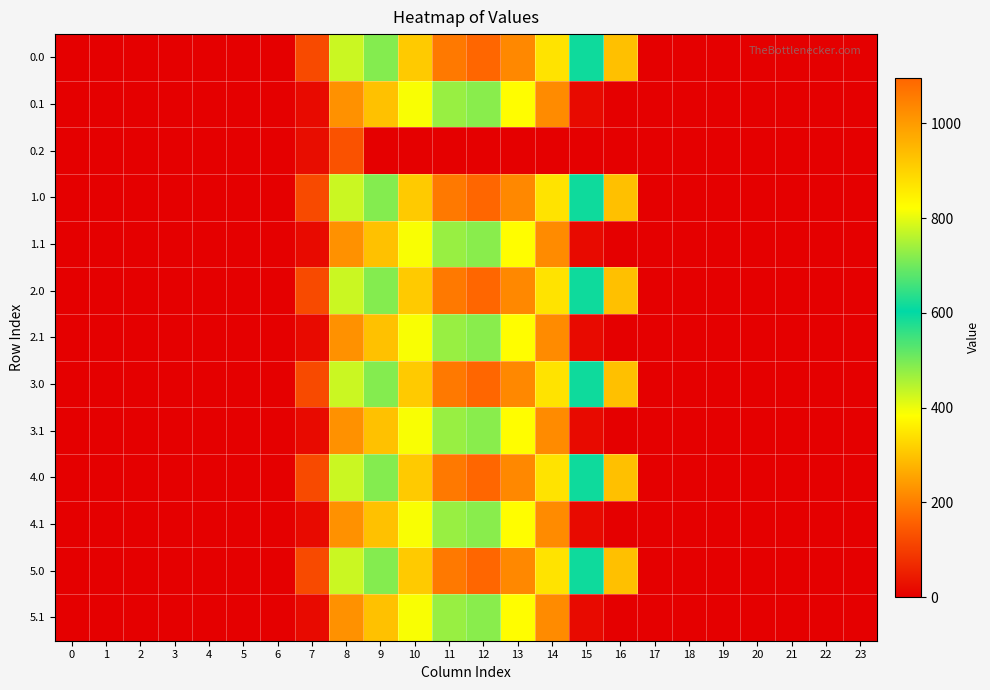

What is the greatest value displayed?

1096.7